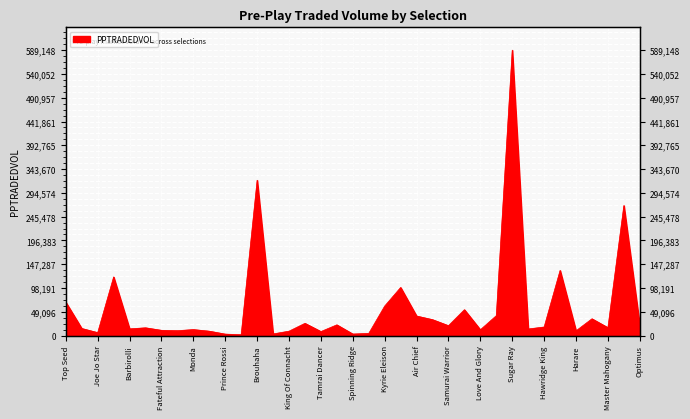

Reading right to left, extract all data points from this chart.

20715.9	268397.3	16289.7	34589.7	9710.8	134408.4	17637.5	13543.1	589147.9	41019.4	11925.8	53333.5	20363.4	32785.4	40282.1	99245.6	60885.5	4414.9	3116.9	22070.2	8238.9	25222.0	9013.0	3336.4	320691.9	1660.4	2955.7	8998.0	12320.1	10015.1	10773.6	15976.6	13775.7	120980.2	6052.5	14578.2	68871.6